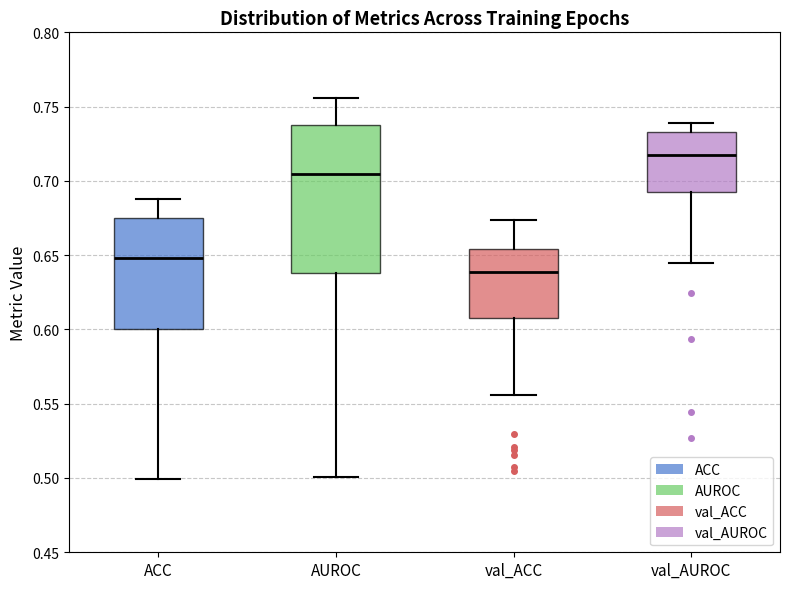

Which box has the highest median line?

val_AUROC